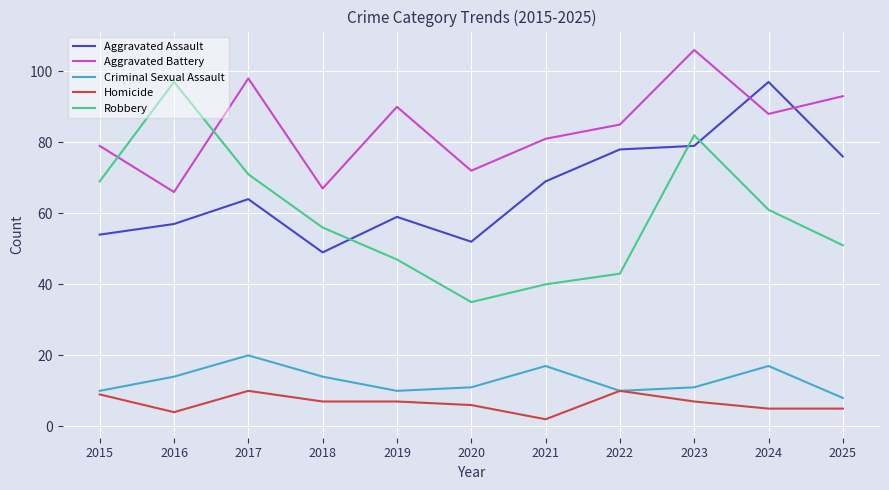

The Robbery series shows 55 at 2020. True or false?

False